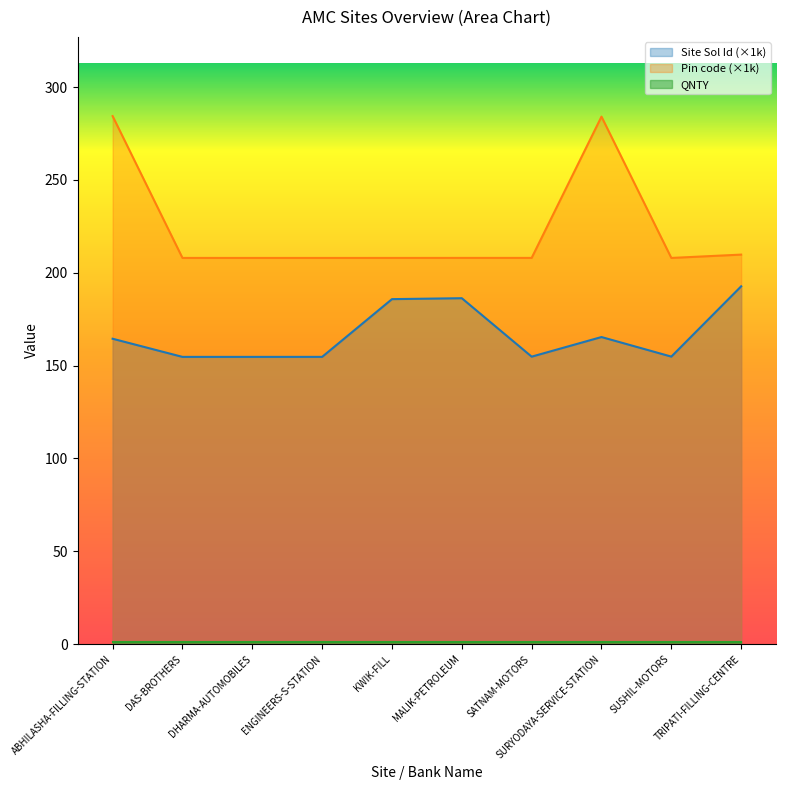

What is the label of the 8th point from the right?

DHARMA-AUTOMOBILES